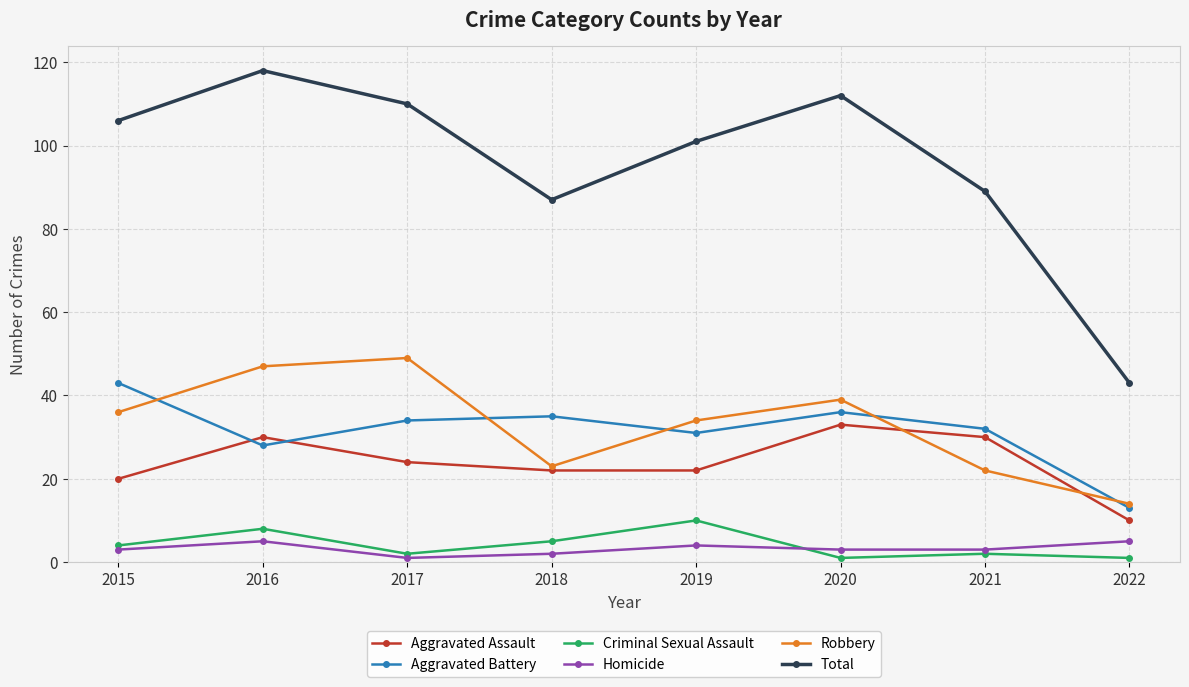

At which category is the sum across all series the highest?

2016